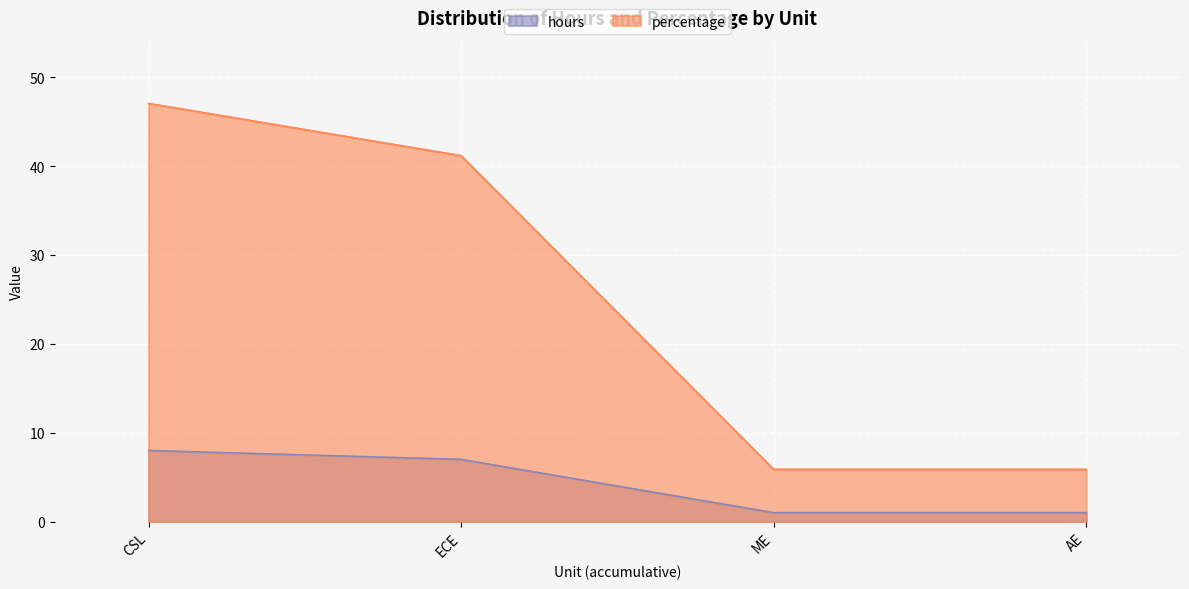

Which has a higher value, AE or ECE?

ECE